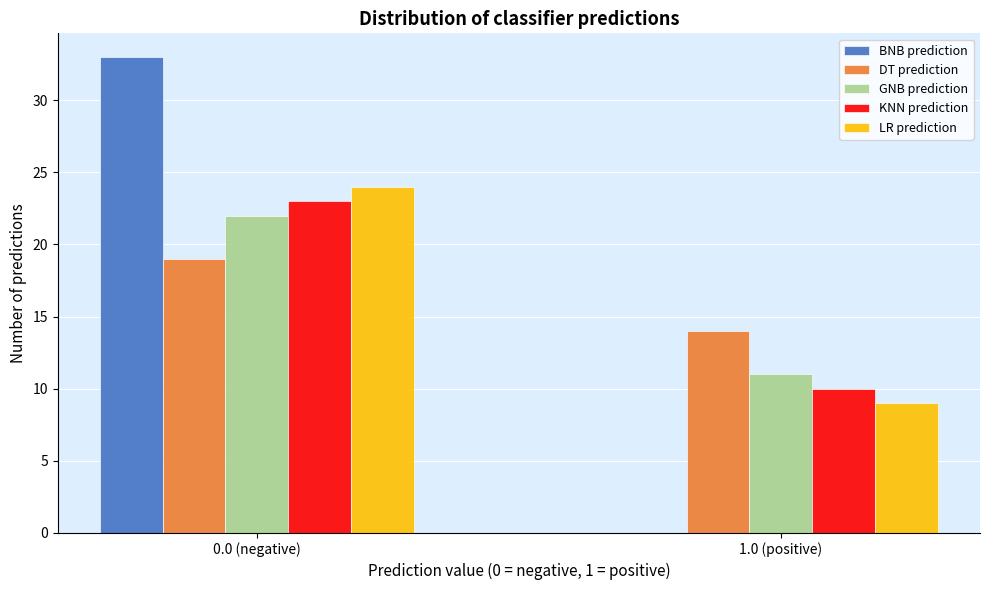

Reading left to right, extract all data points from this chart.

BNB prediction: 0.0 (negative)=33	1.0 (positive)=0
DT prediction: 0.0 (negative)=19	1.0 (positive)=14
GNB prediction: 0.0 (negative)=22	1.0 (positive)=11
KNN prediction: 0.0 (negative)=23	1.0 (positive)=10
LR prediction: 0.0 (negative)=24	1.0 (positive)=9